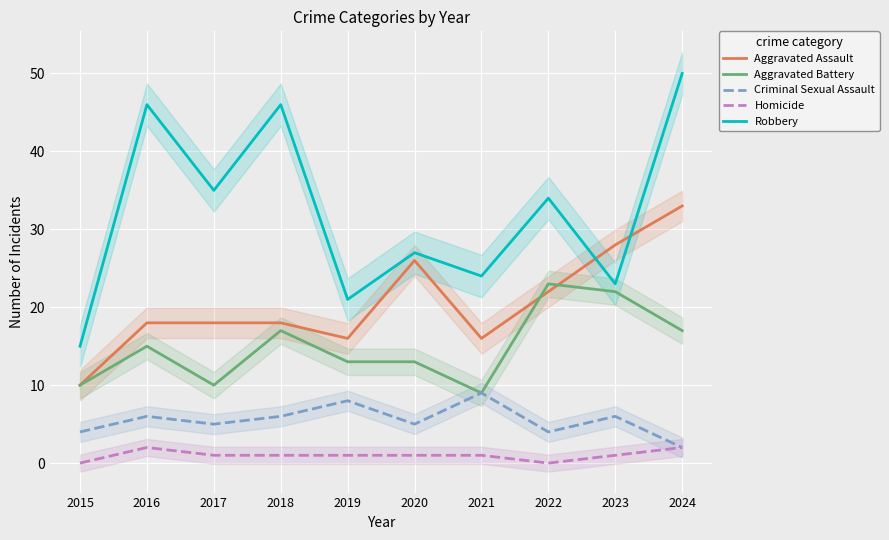

The Criminal Sexual Assault series shows 4 at 2015. True or false?

True